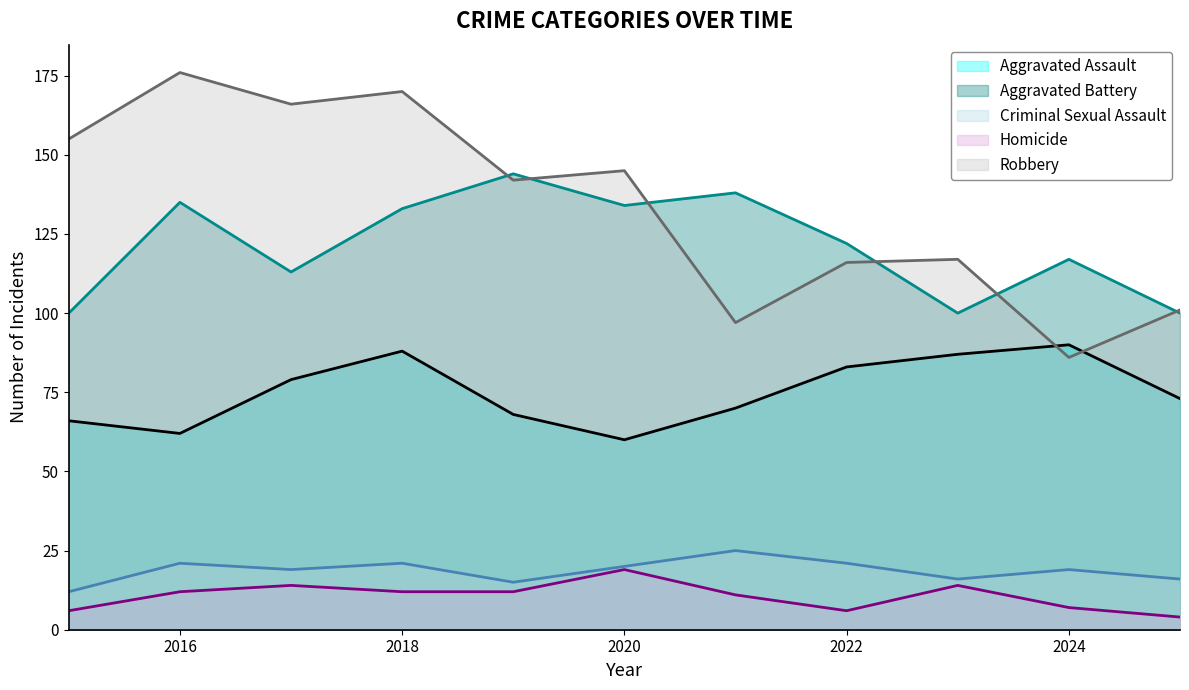

What is the difference between the Aggravated Assault values at 2019 and 2017?

11